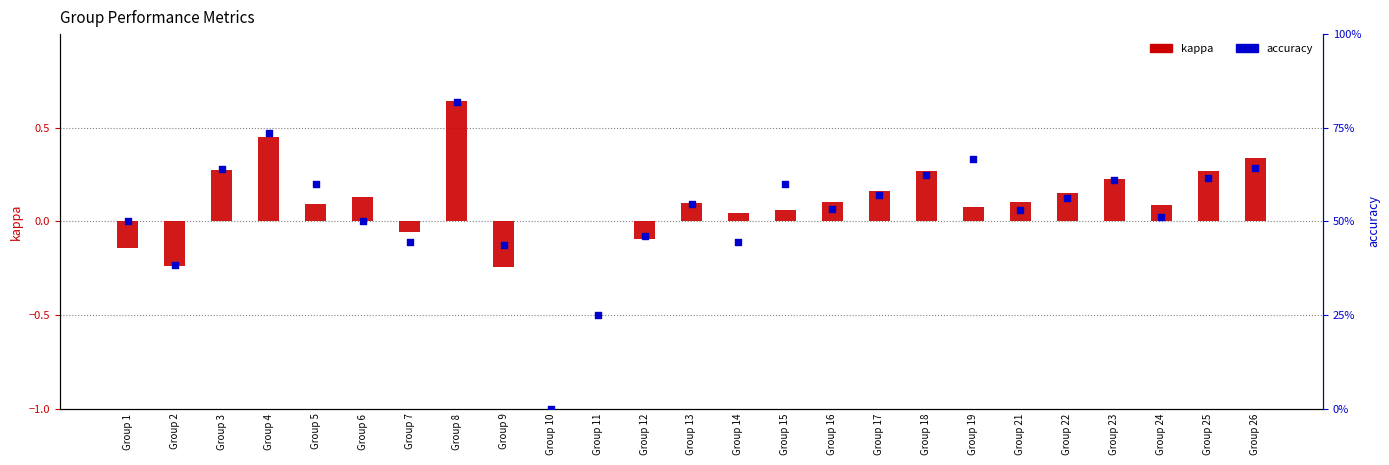

What are all the series names shown in the legend?

kappa, accuracy